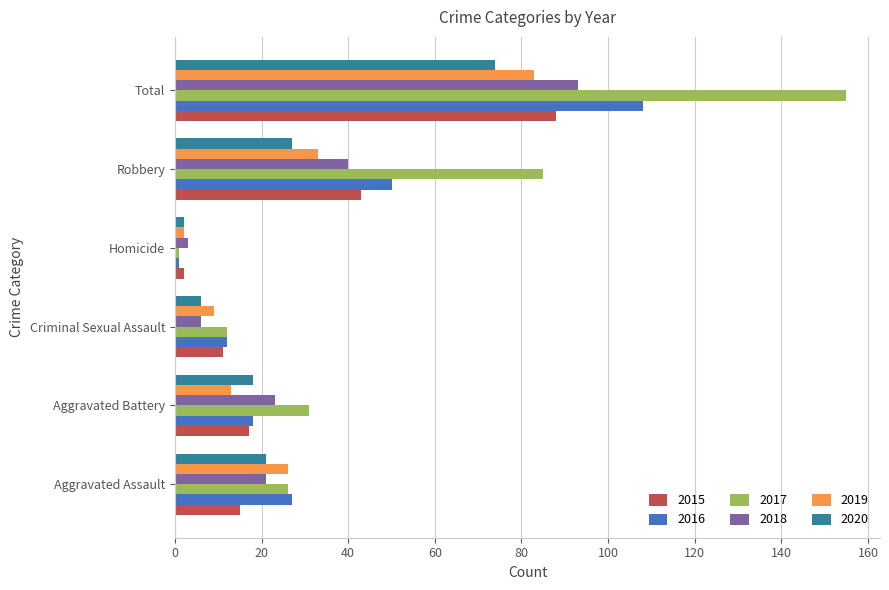

Is it true that 2017 equals 17 at Criminal Sexual Assault?

False